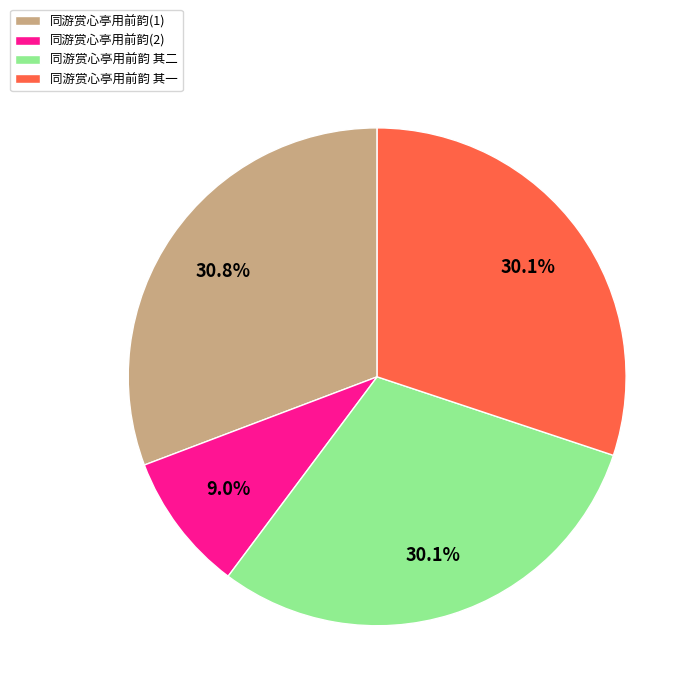

Is the sum of 同游赏心亭用前韵 其一 and 同游赏心亭用前韵 其二 greater than half?

Yes